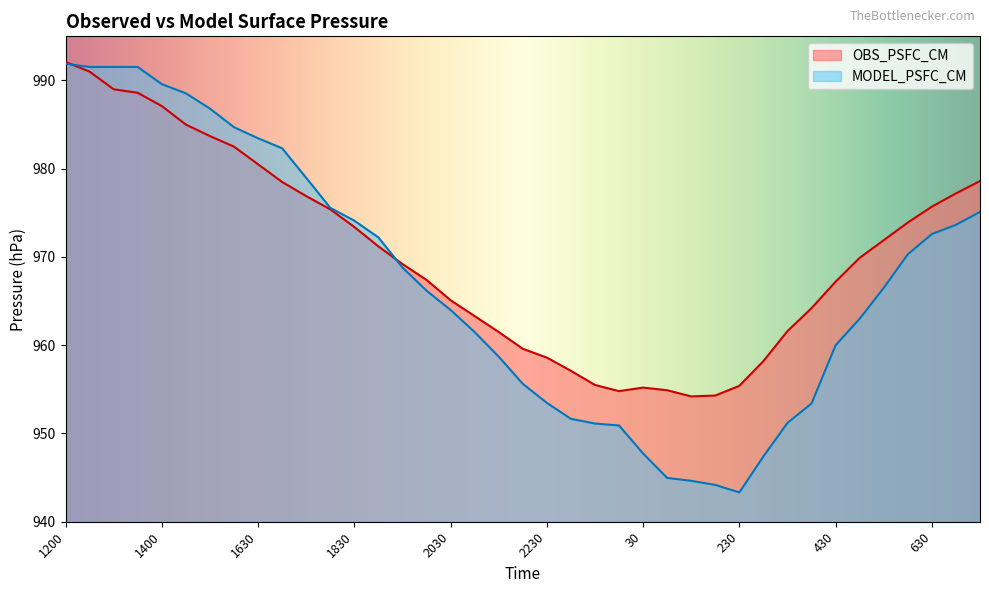

Reading right to left, what are all the values shown in this chart?

OBS_PSFC_CM: 730=978.6	700=977.2	630=975.7	600=973.9	530=971.9	500=969.9	430=967.2	400=964.2	330=961.6	300=958.2	230=955.4	200=954.3	130=954.2	100=954.9	30=955.2	0=954.8	2330=955.5	2300=957.1	2230=958.6	2200=959.6	2130=961.5	2100=963.3	2030=965.1	2000=967.4	1930=969.2	1900=971.2	1830=973.4	1800=975.4	1730=976.9	1700=978.5	1630=980.5	1600=982.5	1530=983.7	1500=985.0	1400=987.1	1330=988.6	1300=989.0	1230=991.0	1200=992.1
MODEL_PSFC_CM: 730=975.1	700=973.6	630=972.6	600=970.3	530=966.5	500=963.0	430=960.0	400=953.4	330=951.2	300=947.4	230=943.3	200=944.2	130=944.6	100=945.0	30=947.7	0=950.9	2330=951.1	2300=951.7	2230=953.5	2200=955.6	2130=958.7	2100=961.5	2030=964.0	2000=966.2	1930=968.8	1900=972.2	1830=974.1	1800=975.6	1730=979.0	1700=982.3	1630=983.5	1600=984.7	1530=986.8	1500=988.5	1400=989.6	1330=991.5	1300=991.5	1230=991.5	1200=991.9